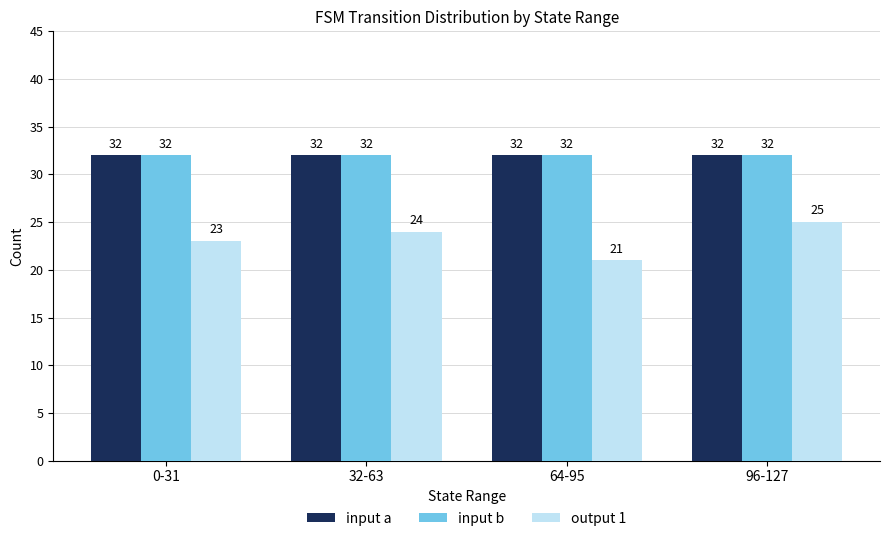

Does the chart contain stacked bars?

No